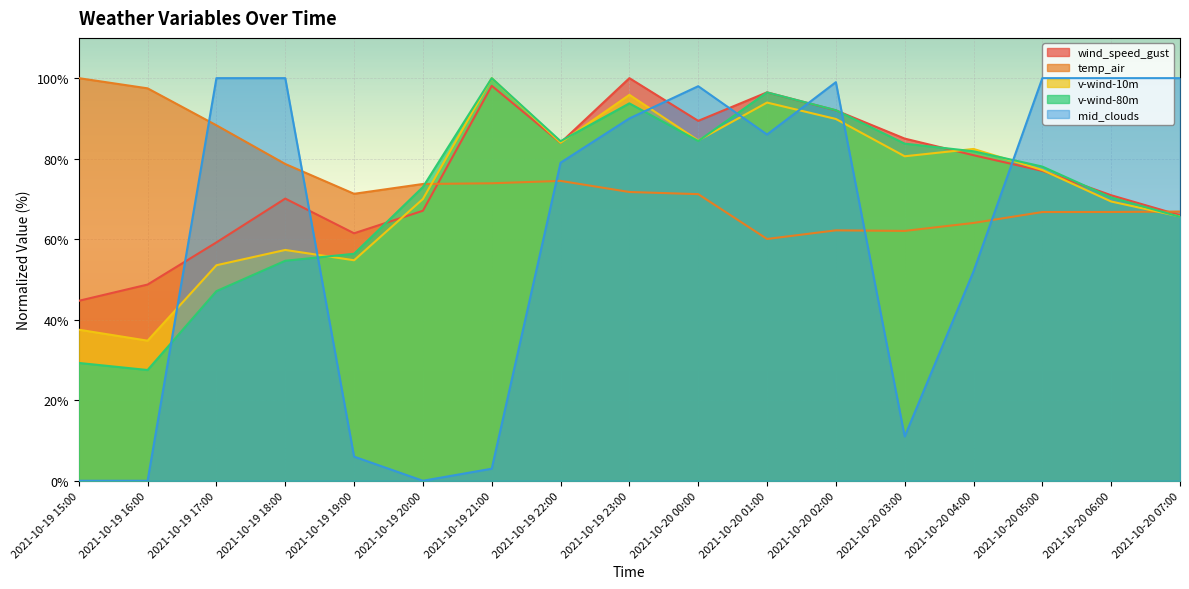

What is the value of the wind_speed_gust point at the 3rd from the left?

59.2